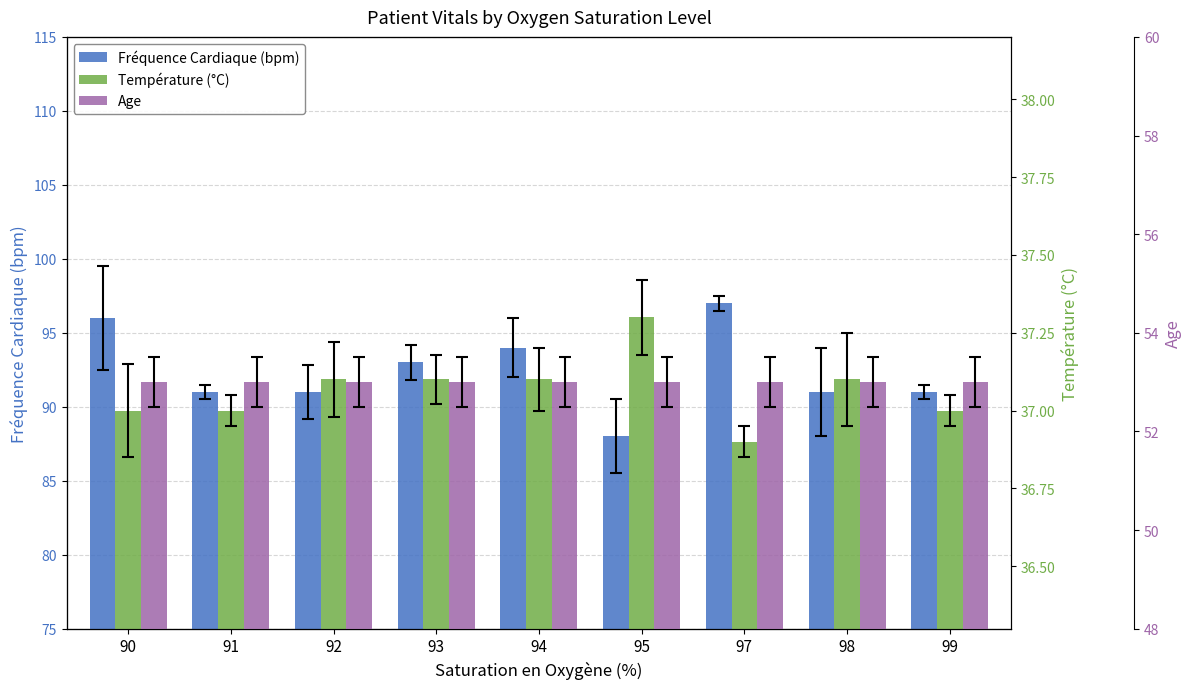

Is it true that Température (°C) equals 37.0 at 90?

True